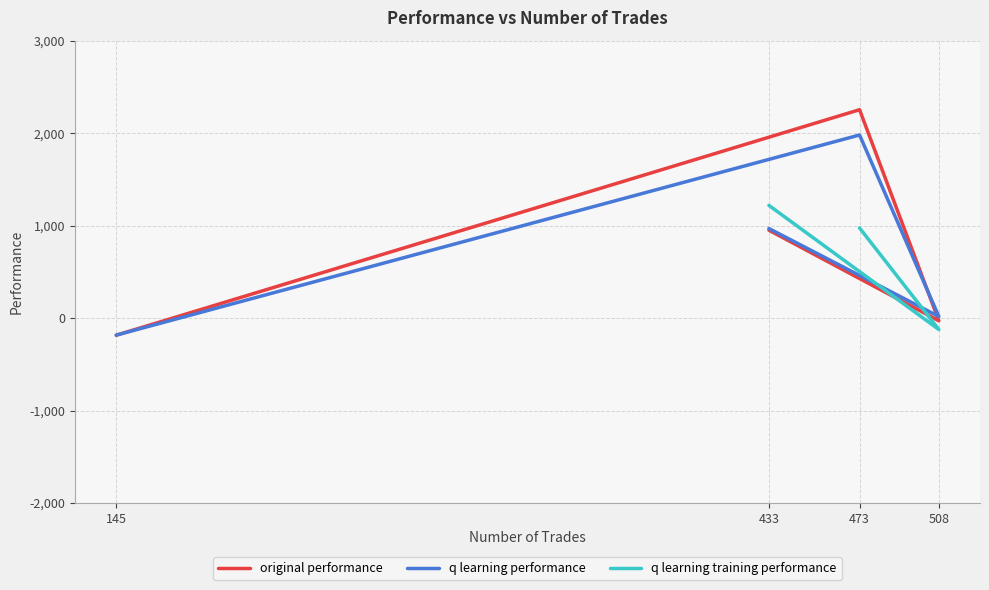

At 145, list the series in order from smallest to largest.

original performance, q learning performance